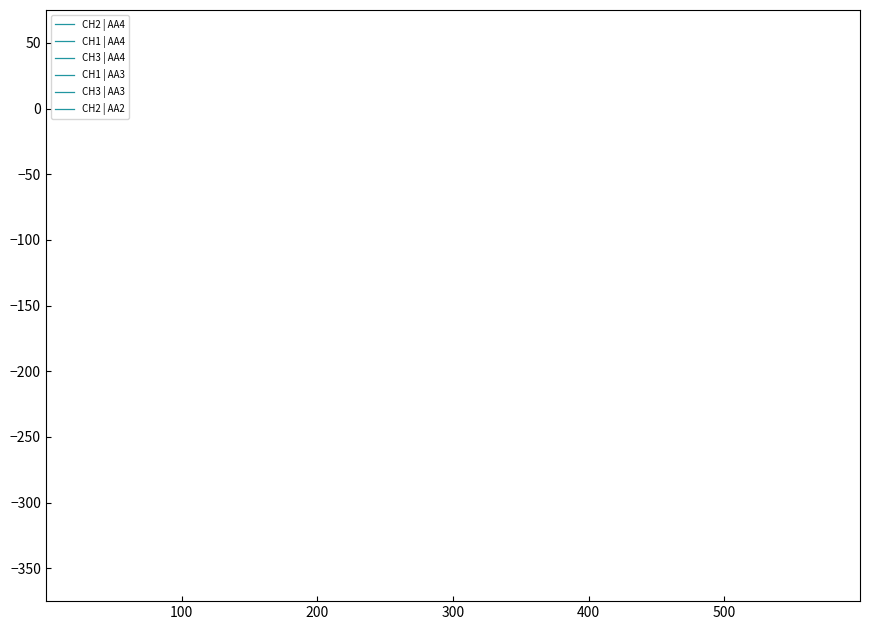

How many lines are shown in the chart?

6